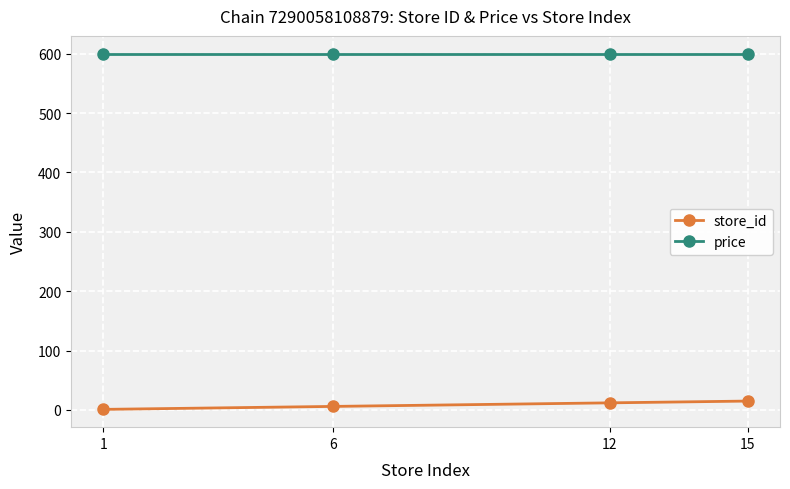

What is the average value of the price series?

600